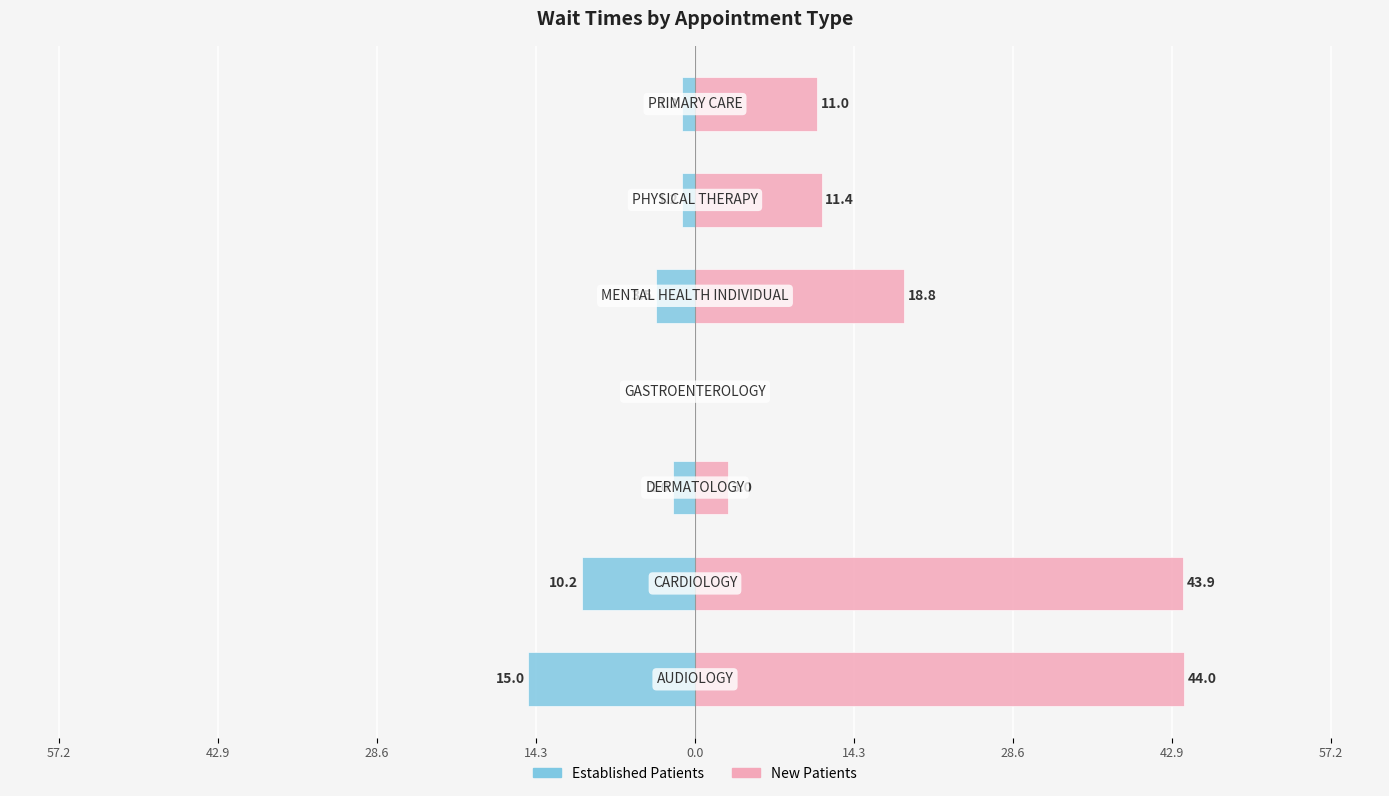

At how many categories does at least one series exceed 34?

2